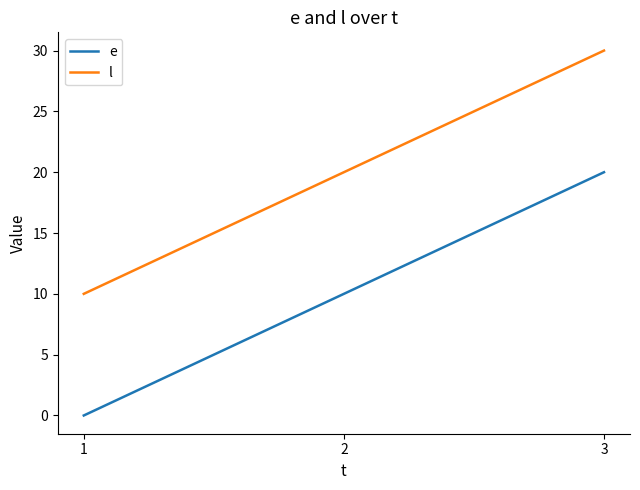

How many lines are shown in the chart?

2